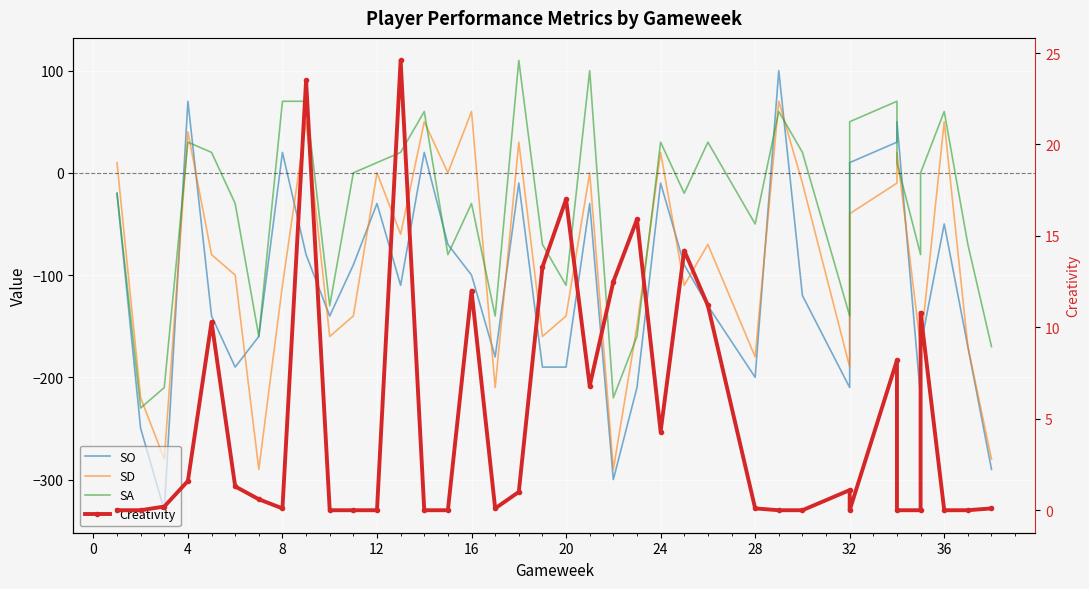

Rank the series by their maximum value, from highest to lowest.

SA, SO, SD, Creativity